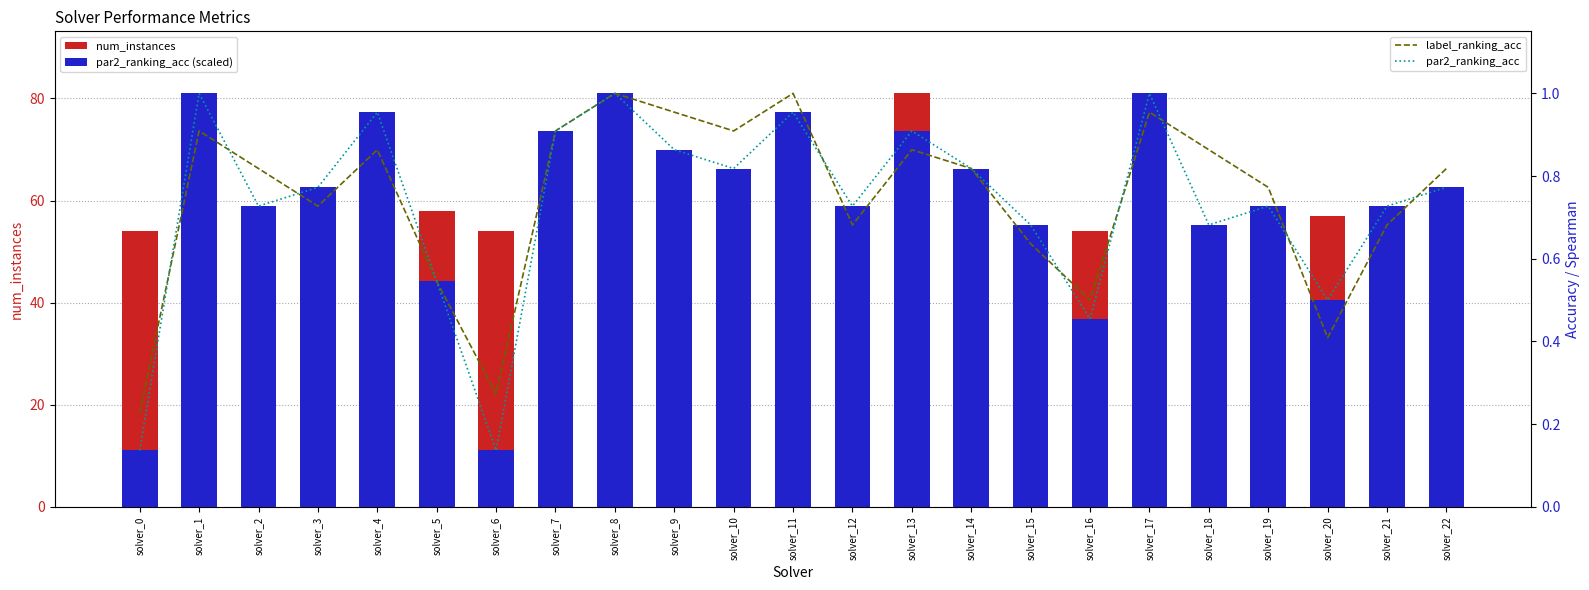

Reading left to right, transcribe all the data shown in this chart.

num_instances: 54.0	54.0	59.0	59.0	54.0	58.0	54.0	54.0	62.0	61.0	54.0	66.0	58.0	81.0	54.0	54.0	54.0	64.0	54.0	54.0	57.0	55.0	55.0
par2_ranking_acc (scaled): 11.0	81.0	58.9	62.6	77.3	44.2	11.0	73.6	81.0	70.0	66.3	77.3	58.9	73.6	66.3	55.2	36.8	81.0	55.2	58.9	40.5	58.9	62.6
label_ranking_acc: 0.2	0.9	0.8	0.7	0.9	0.5	0.3	0.9	1.0	1.0	0.9	1.0	0.7	0.9	0.8	0.6	0.5	1.0	0.9	0.8	0.4	0.7	0.8
par2_ranking_acc: 0.1	1.0	0.7	0.8	1.0	0.5	0.1	0.9	1.0	0.9	0.8	1.0	0.7	0.9	0.8	0.7	0.5	1.0	0.7	0.7	0.5	0.7	0.8